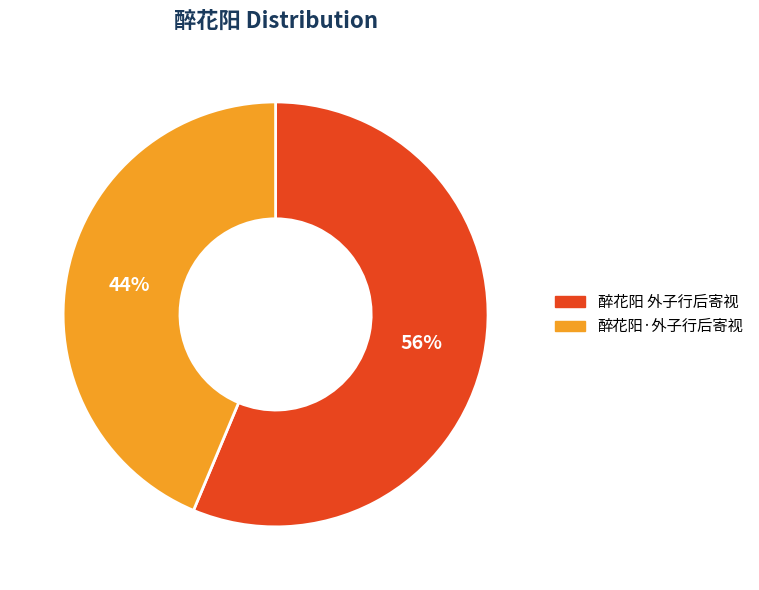

Count the number of slices in the pie.

2